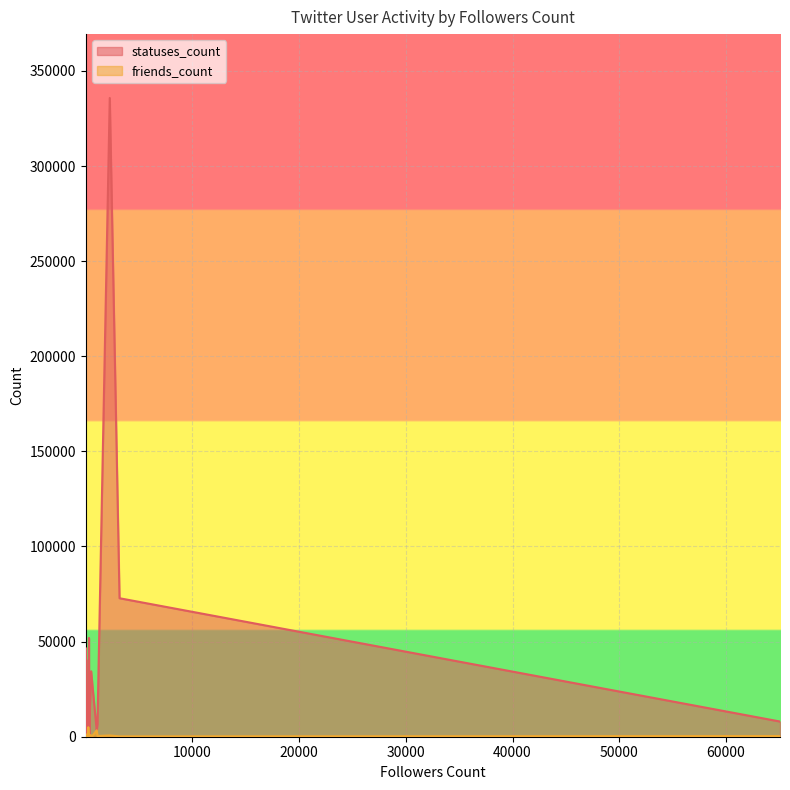

List the series in order of their peak value, highest first.

statuses_count, friends_count